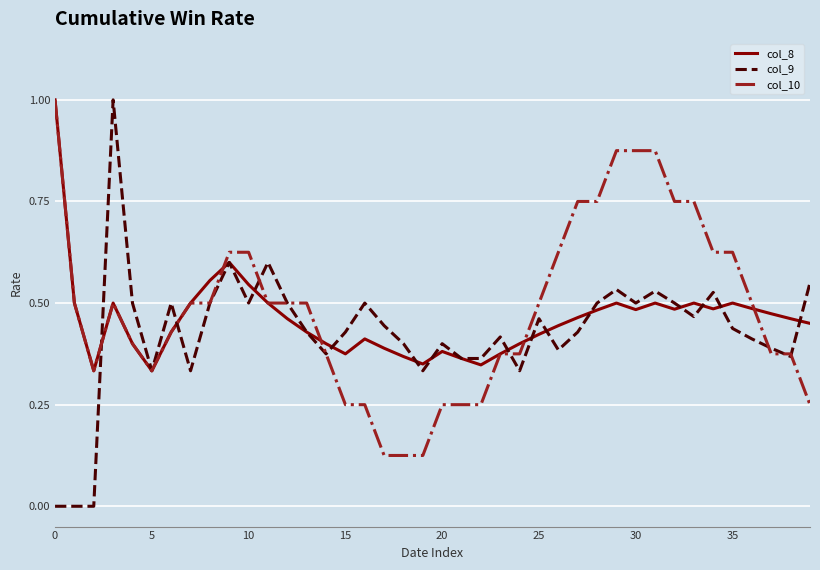

What is the greatest value displayed?

1.0